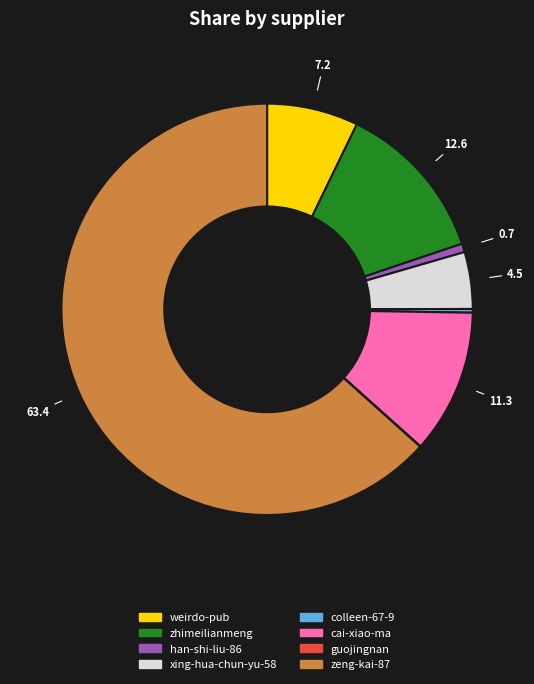

What is the majority slice?

zeng-kai-87